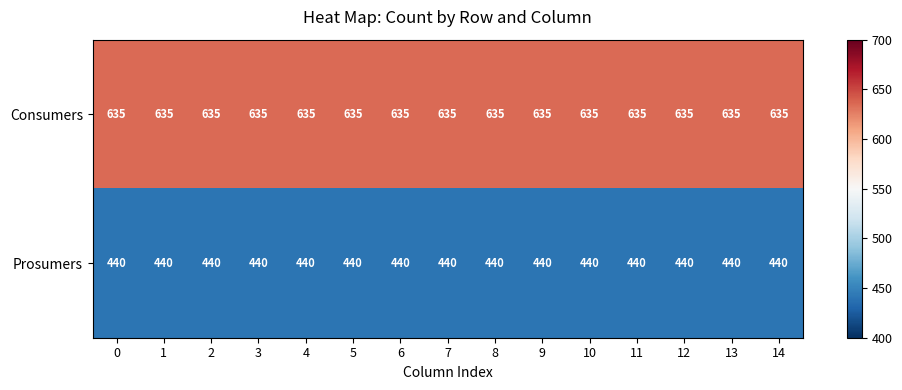

Rank the series at 9 from highest to lowest value.

Consumers, Prosumers